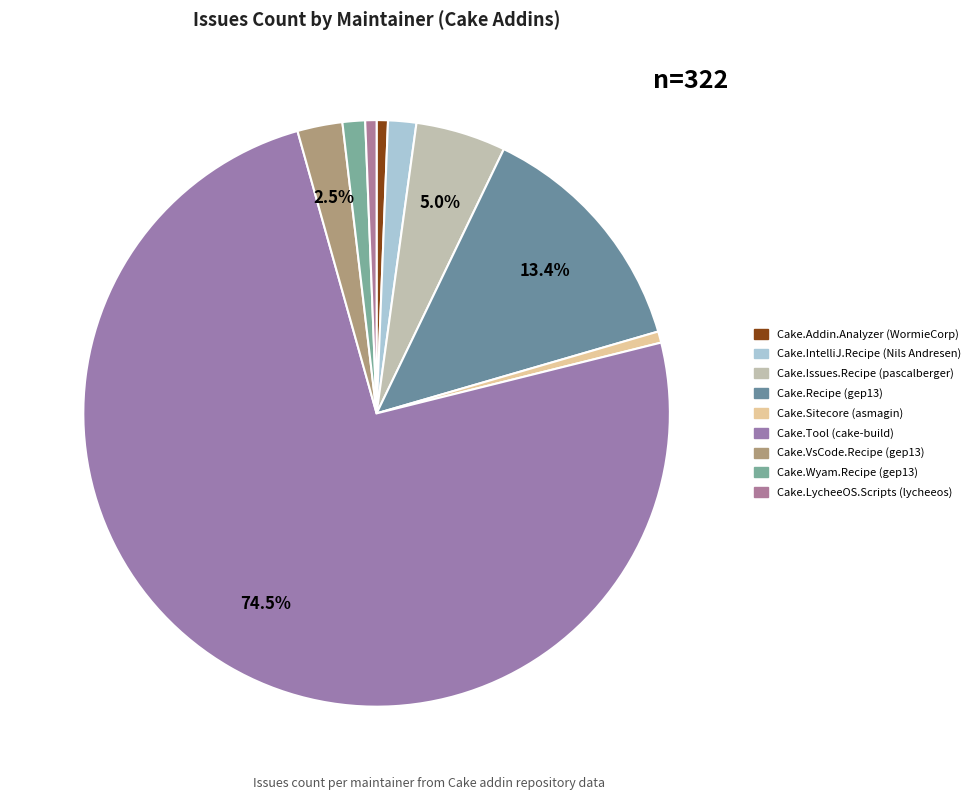

Count the number of slices in the pie.

9